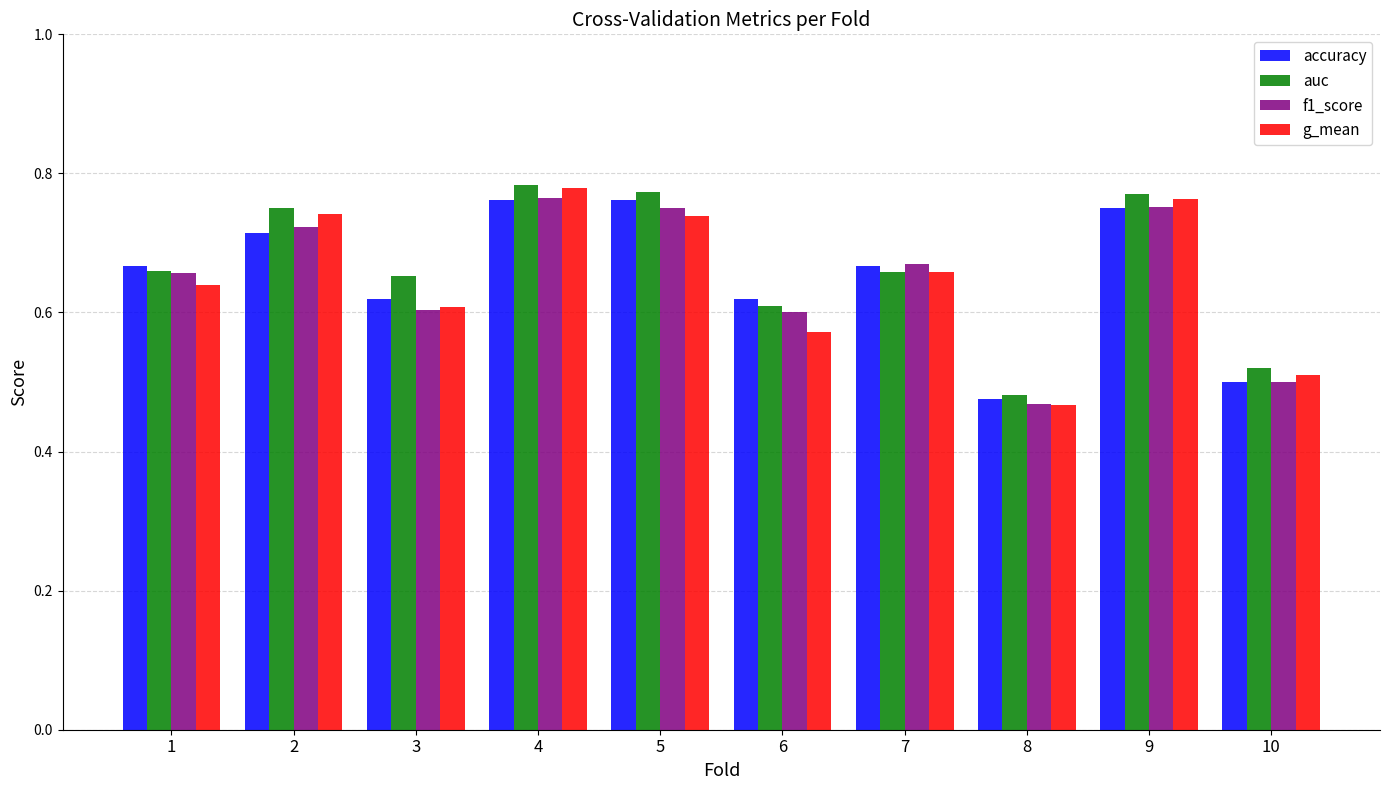

True or false: f1_score has a value of 0.4 at 5.

False